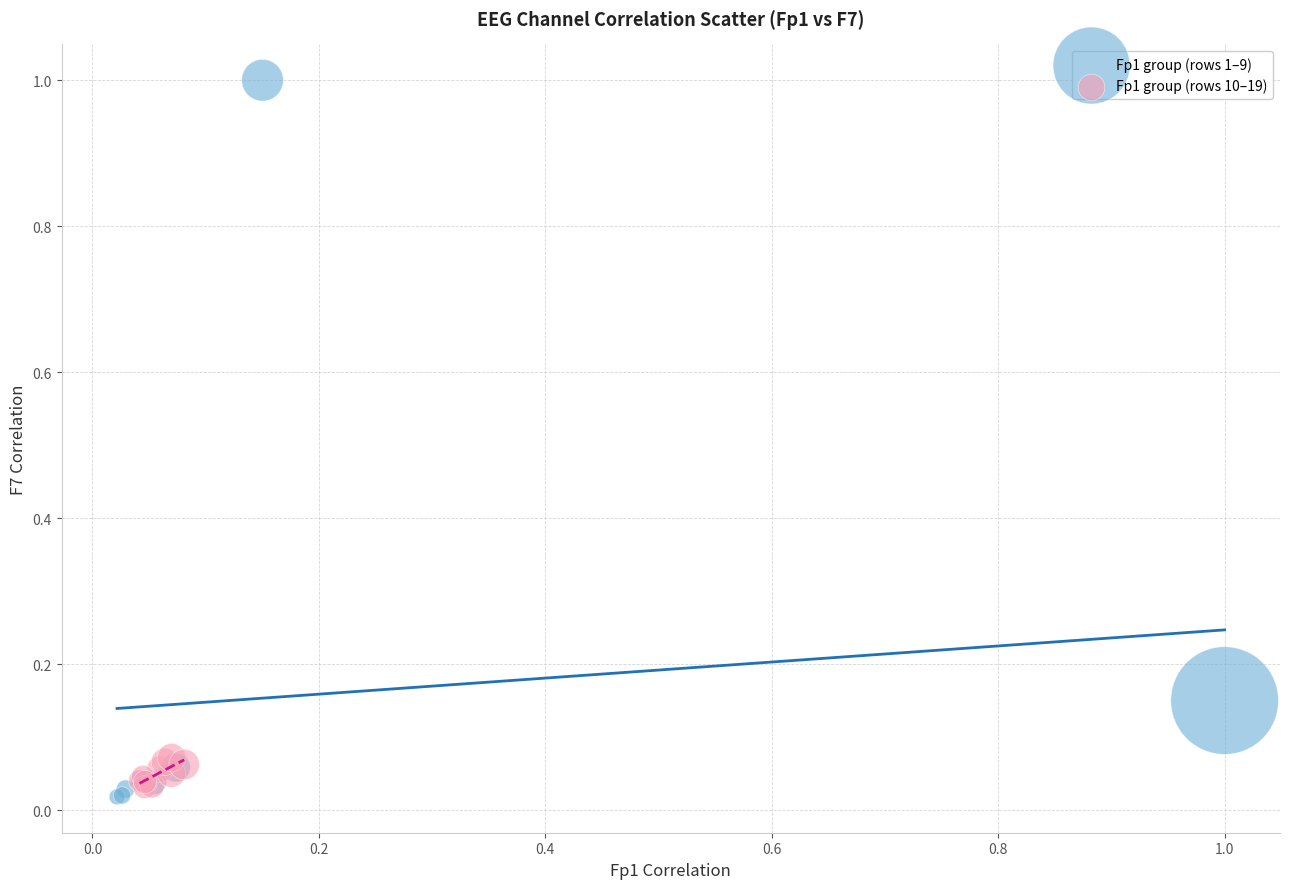

Which series contains the highest Y value?

Fp1 group (rows 1–9)